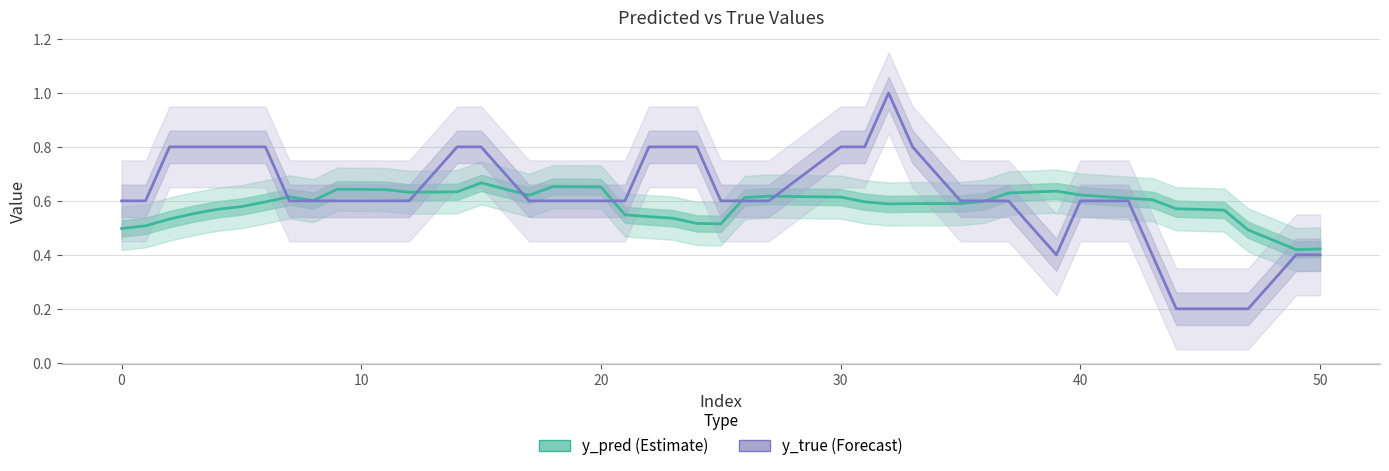

What is the difference between the second highest and minimum values in the y_pred series?

0.2